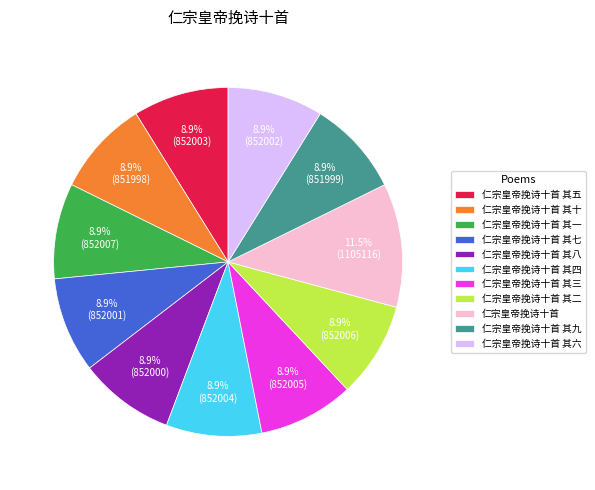

Does 仁宗皇帝挽诗十首 其六 represent more than half of the total?

No